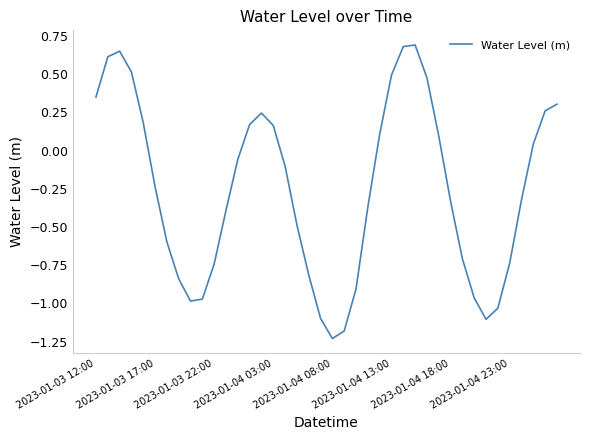

How many lines are shown in the chart?

1